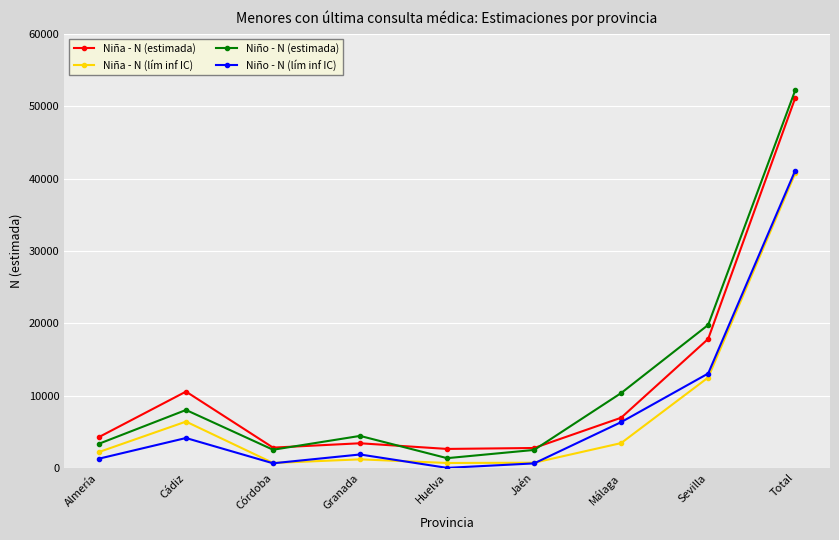

What is the label of the 3rd point from the left?

Córdoba